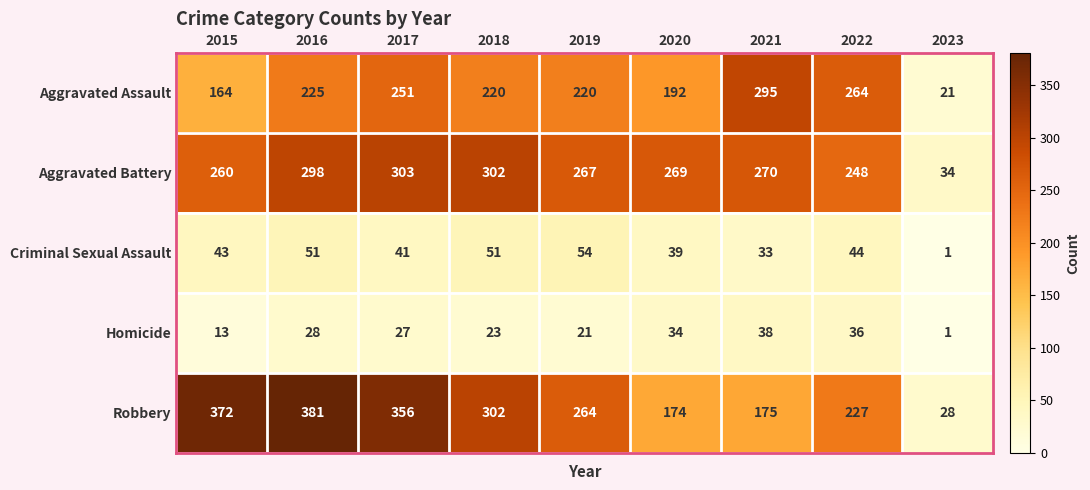

What is the difference between the second highest and minimum values in the Criminal Sexual Assault series?

50